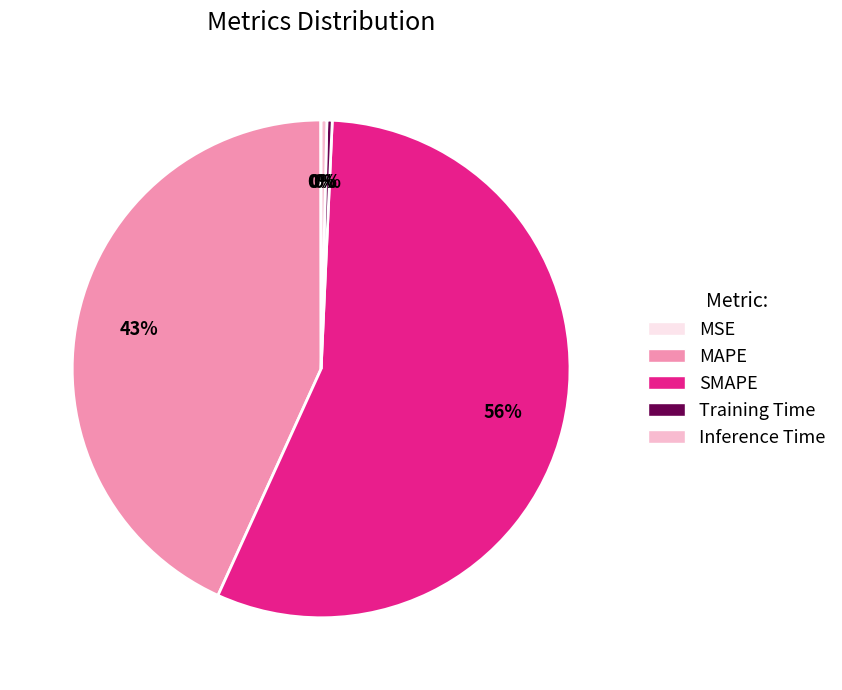

Which slice is the largest?

SMAPE